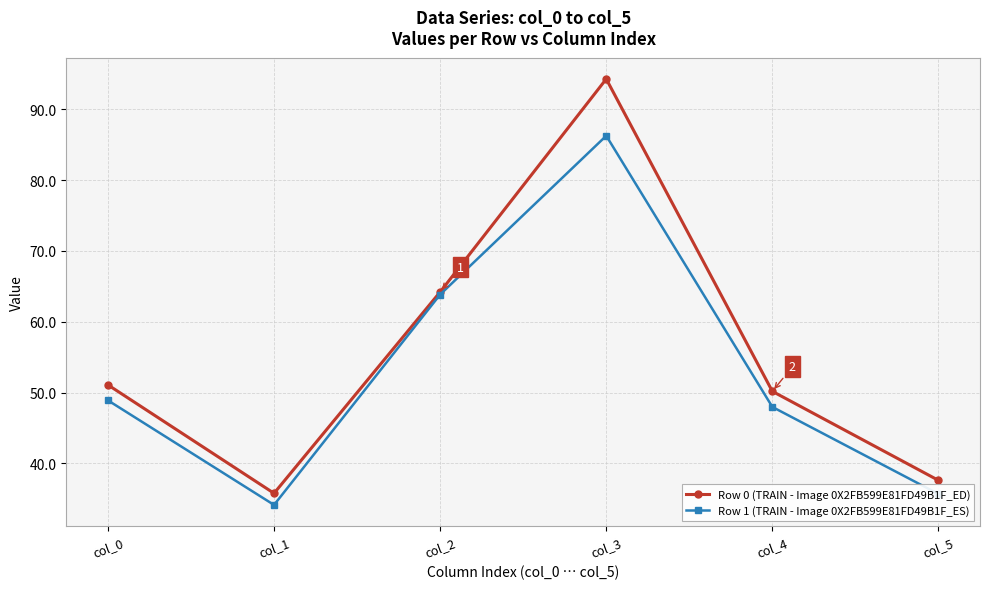

What is the difference between the maximum and minimum values in the Row 0 (TRAIN - Image 0X2FB599E81FD49B1F_ED) series?

58.5